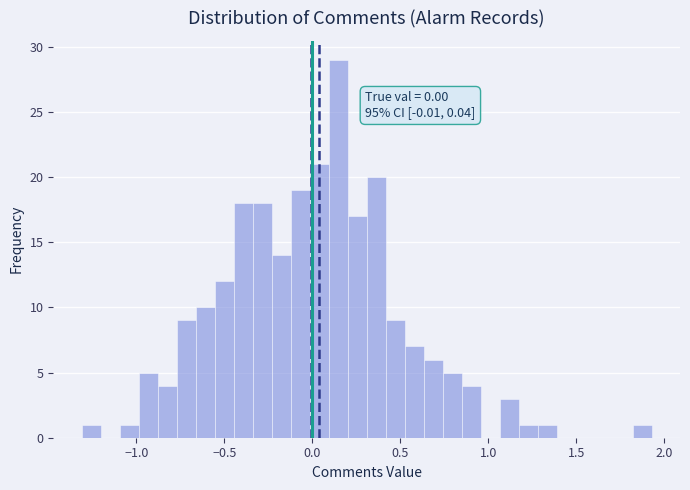

Read against the x-axis, roughly where is the centre of the tallest bar?

0.15